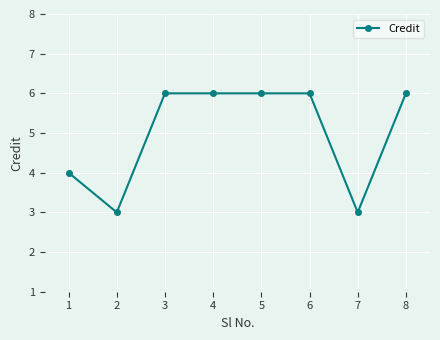

Read the value at 5.

6